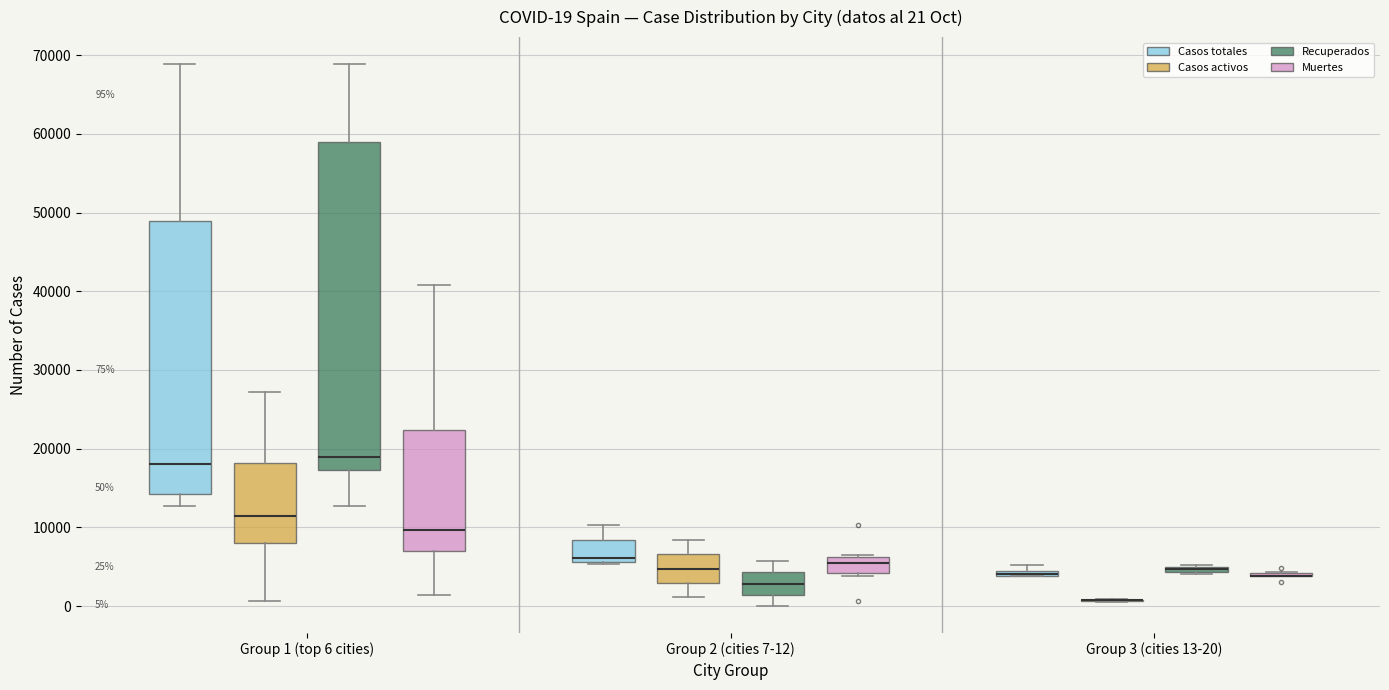

Which box is the tallest, from its lower edge to its upper edge?

Group 1 (top 6 cities) (Recuperados)